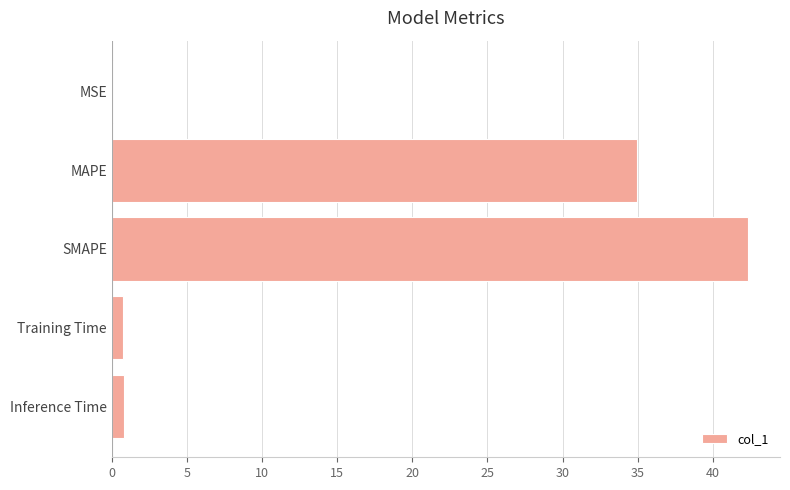

Which has a higher value, MSE or MAPE?

MAPE